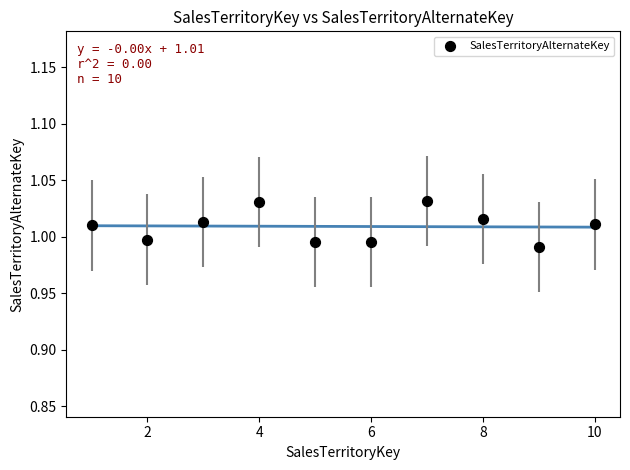

What is the average X value?

5.5